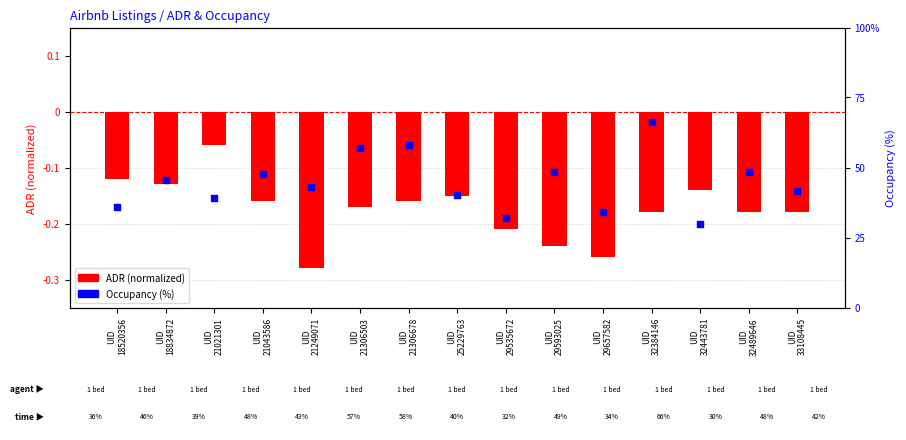

At which category is the sum across all series the highest?

UID
32384146